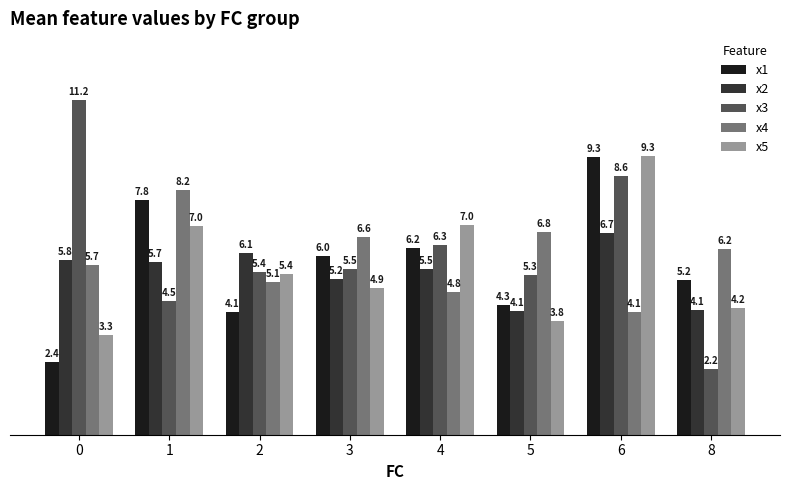

What is the minimum value for x2?

4.1